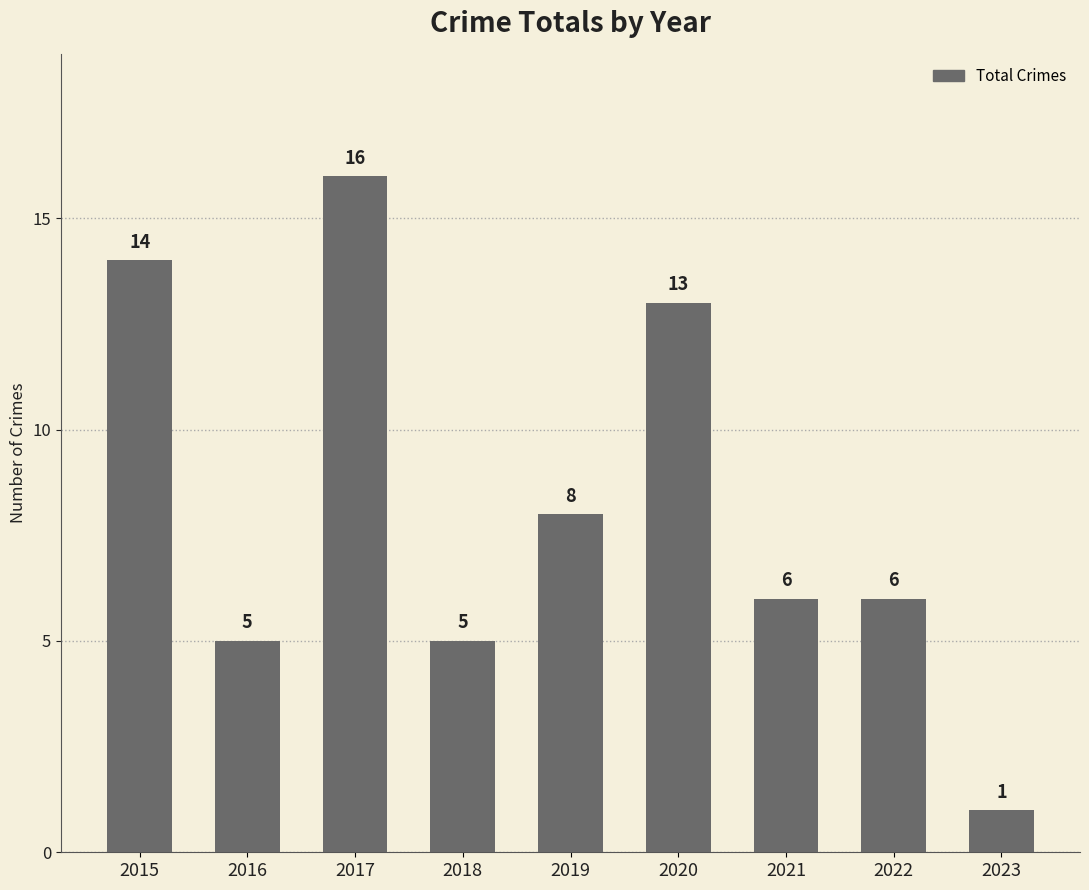

Is it true that the value at 2023 is 1?

True